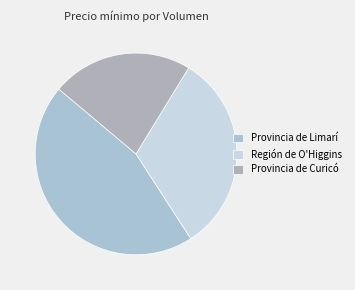

What is the smallest slice in the pie chart?

Provincia de Curicó